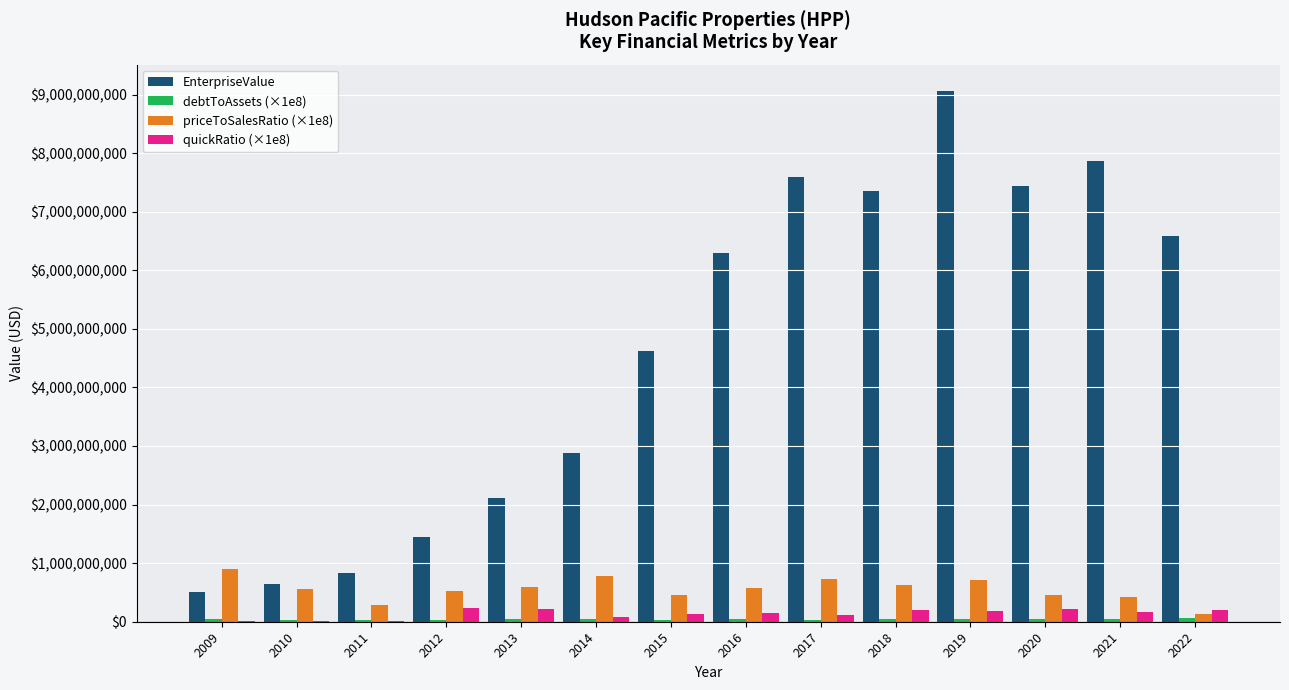

Which series changed the most between 2019 and 2021?

EnterpriseValue